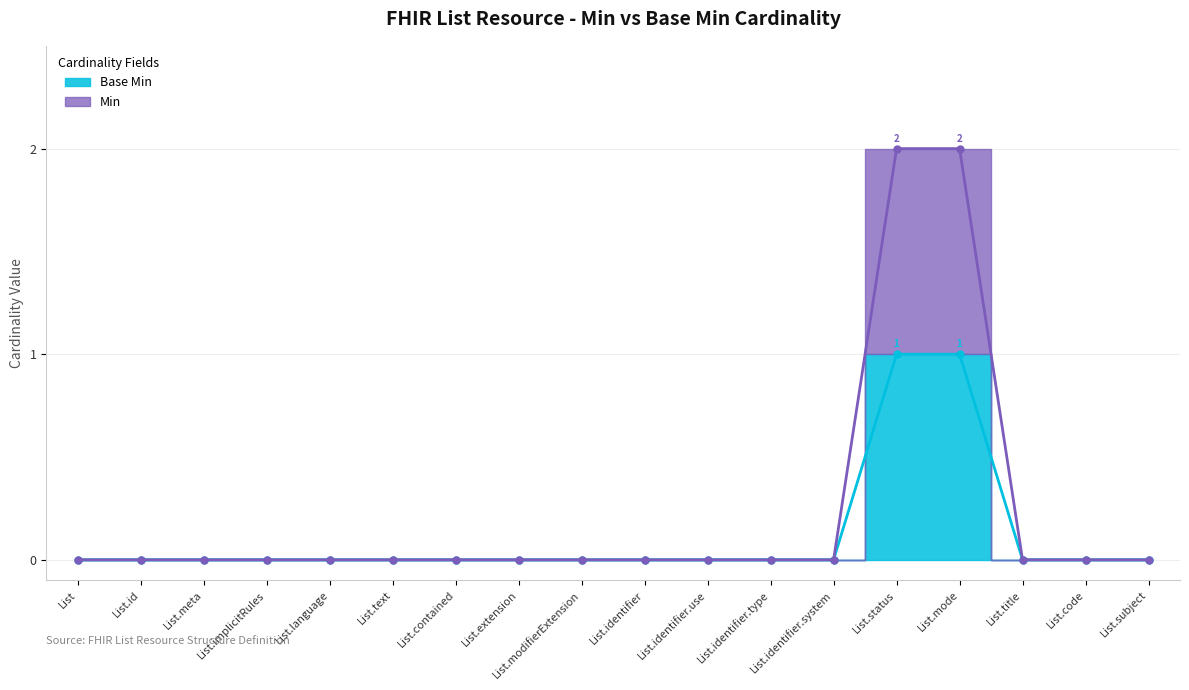

True or false: Base Min and Min cross at least once.

False